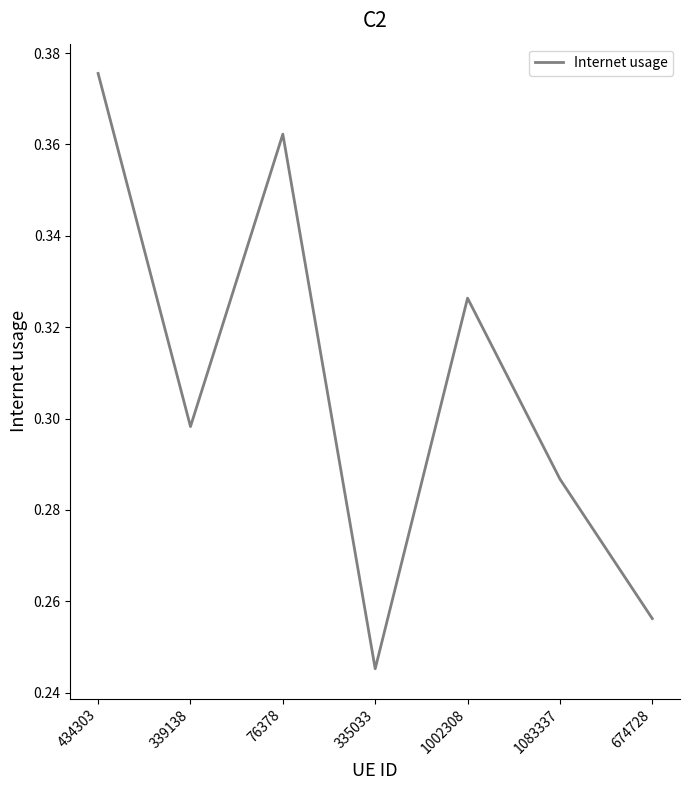

At which category does the chart reach its minimum across all series?

335033